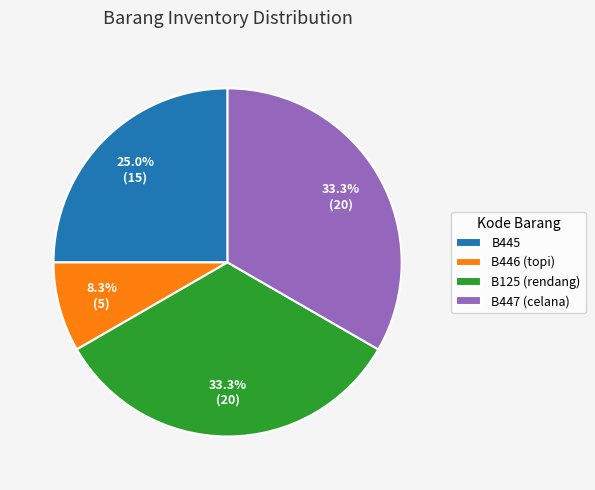

How many slices are in this pie chart?

4